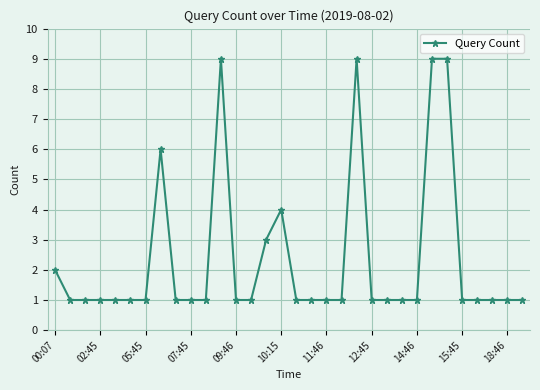

What is the smallest value displayed?

1